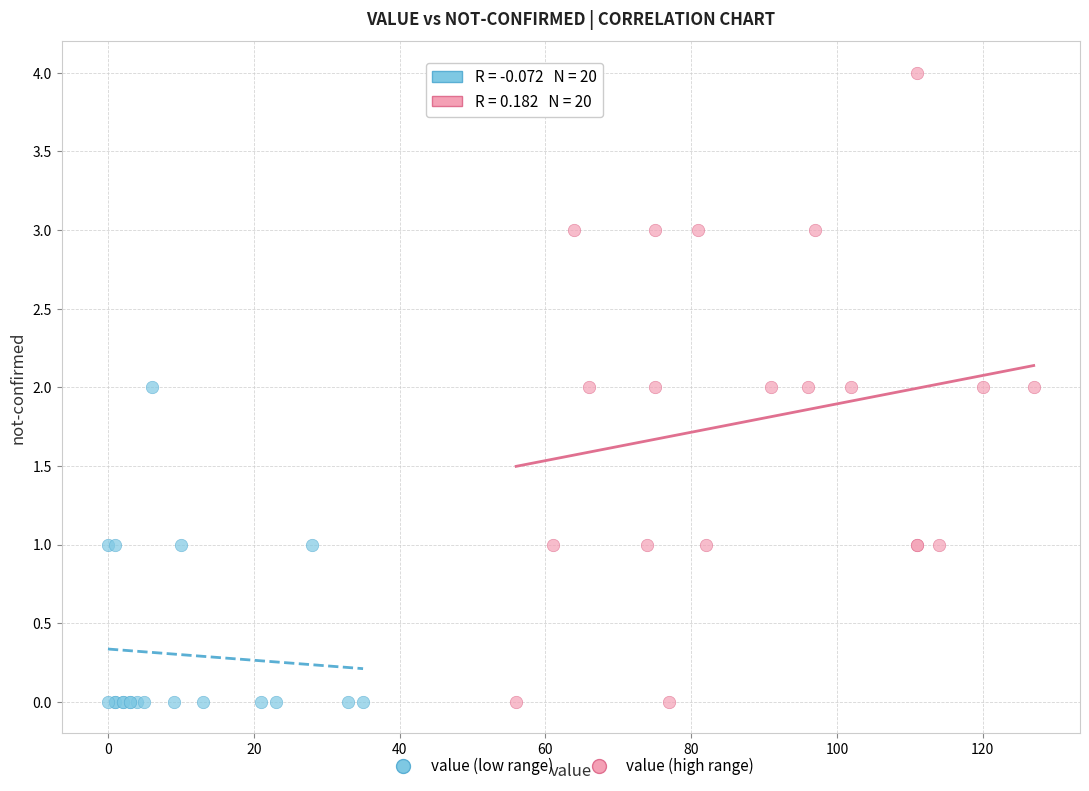

Which series has the largest Y range (max minus min)?

value (high range)